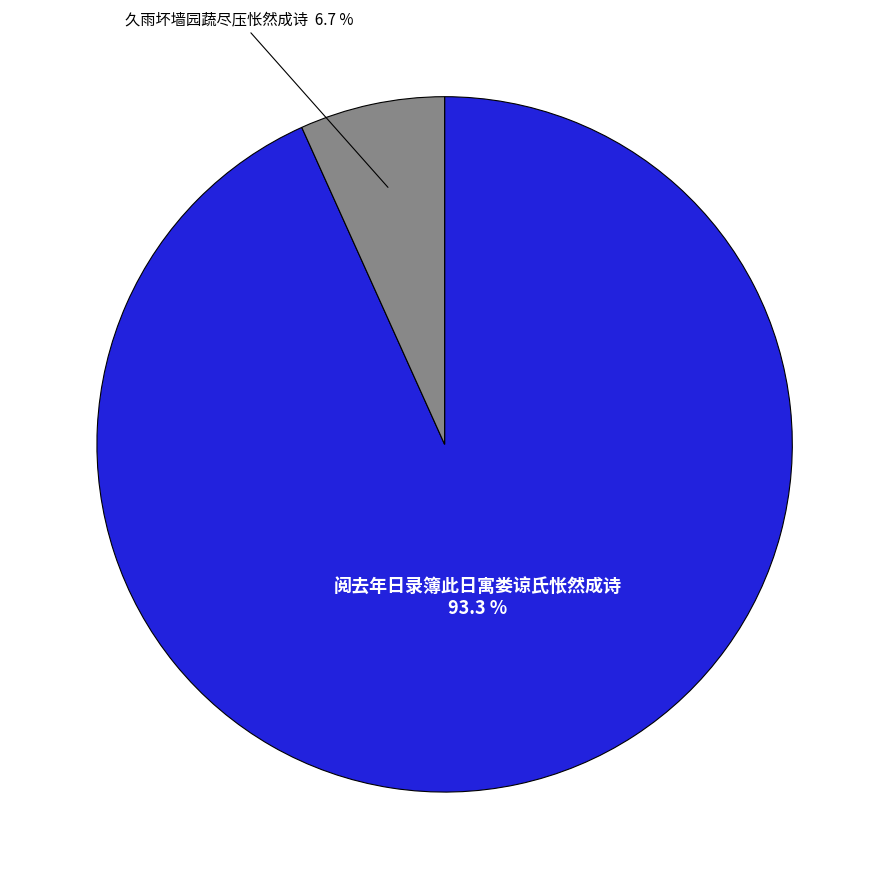

Is there any slice that represents more than half of the pie?

Yes